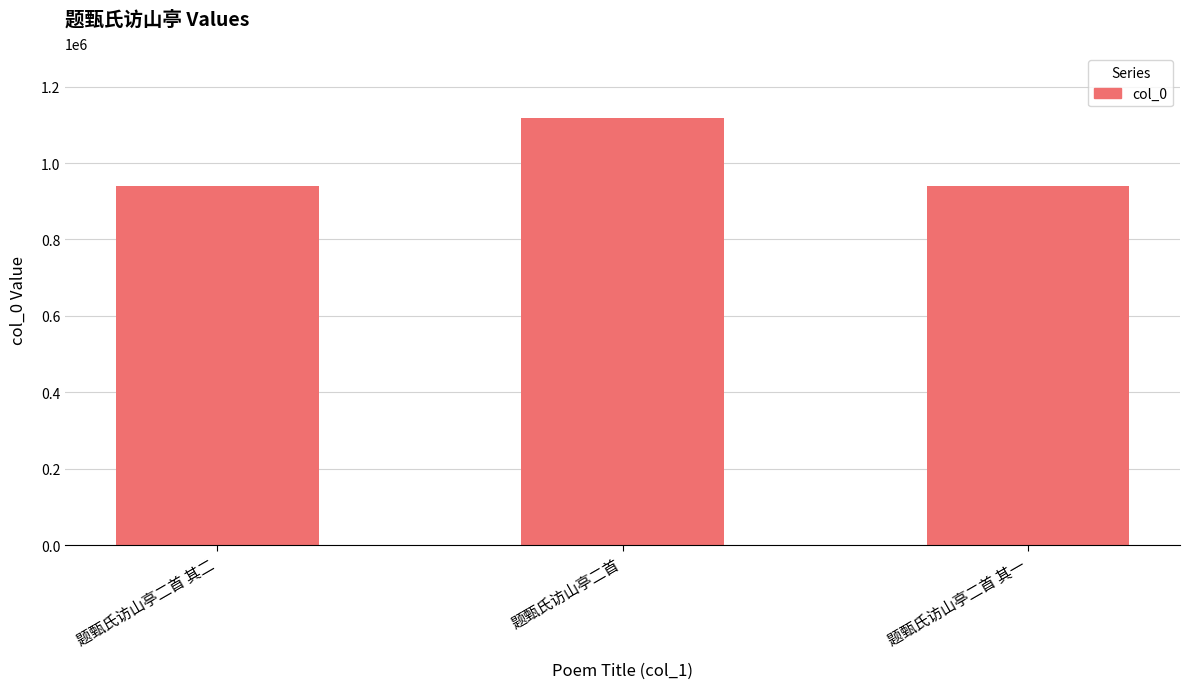

What is the approximate value at 题甄氏访山亭二首 其二?

940337